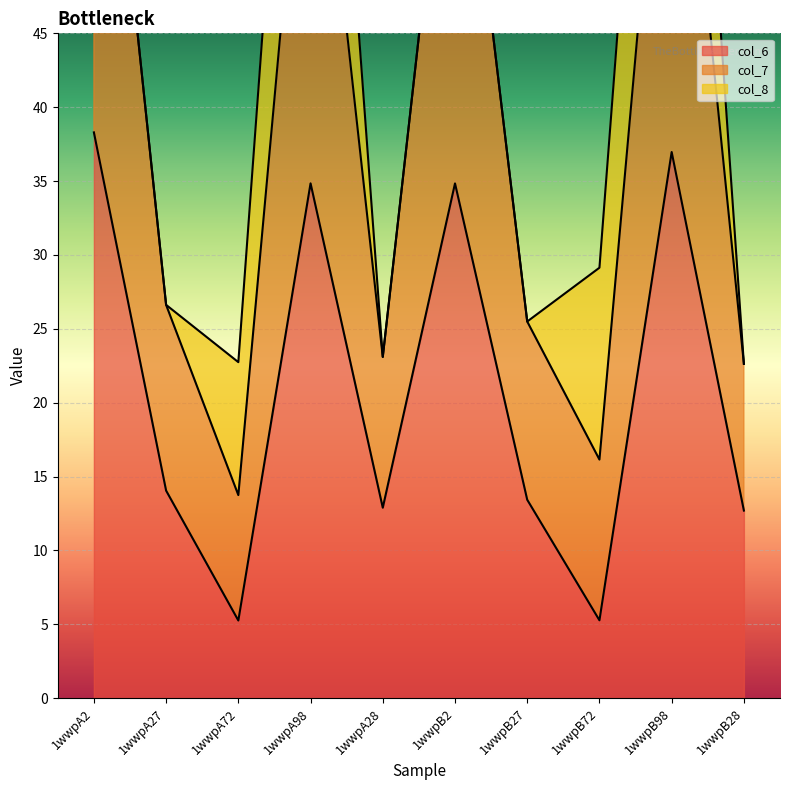

The col_7 series shows 22.6 at 1wwpB28. True or false?

True